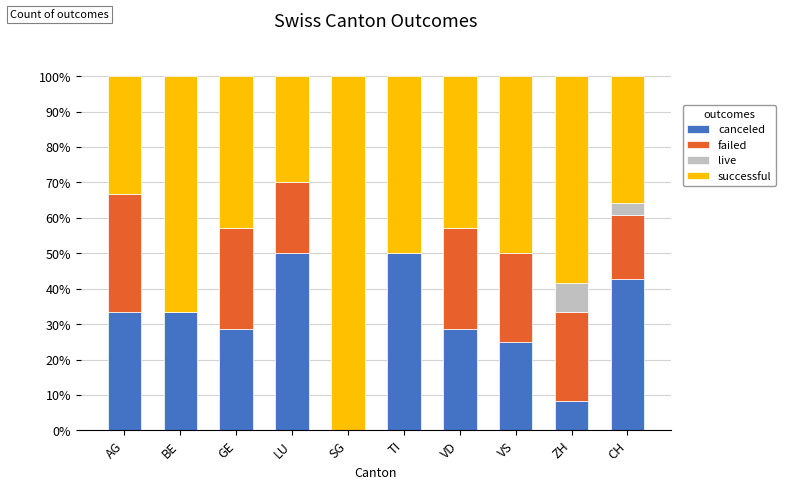

What is the total value across all series at CH?

100.0